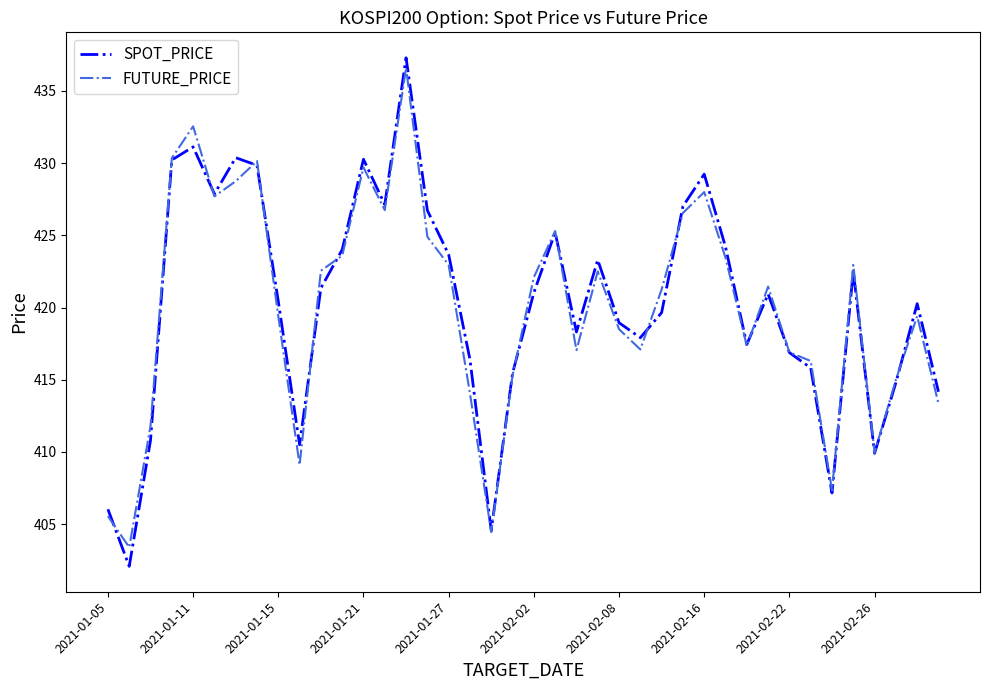

What is the minimum value shown in the chart?

402.1